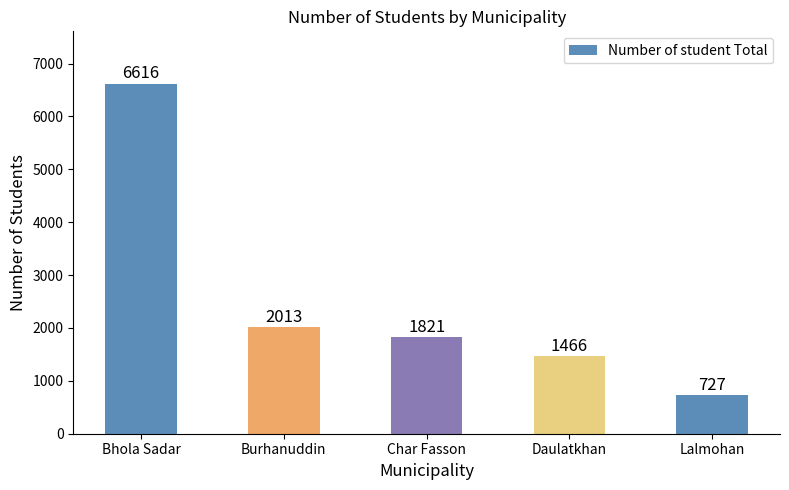

Where is the data nearest to the value 3671?

Burhanuddin